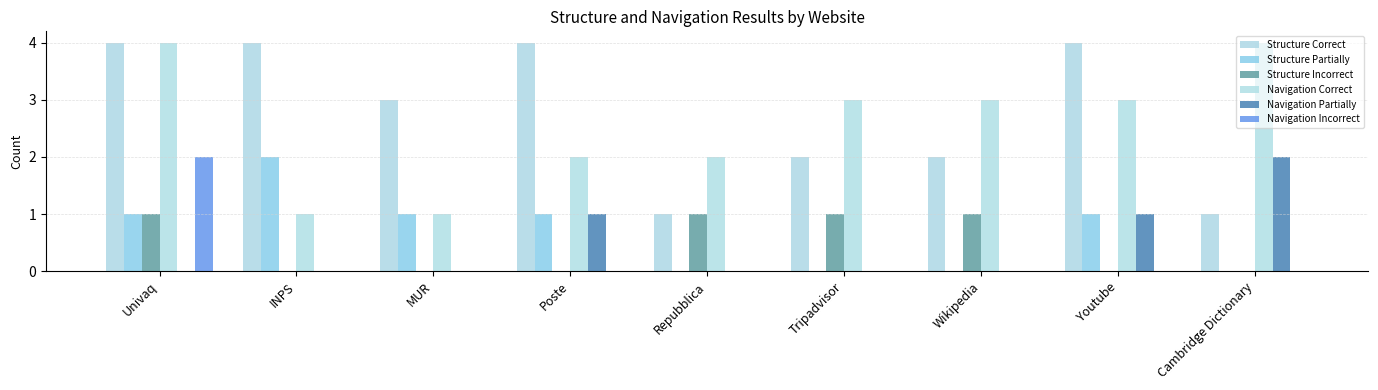

At which label is Structure Correct closest to 2?

Tripadvisor